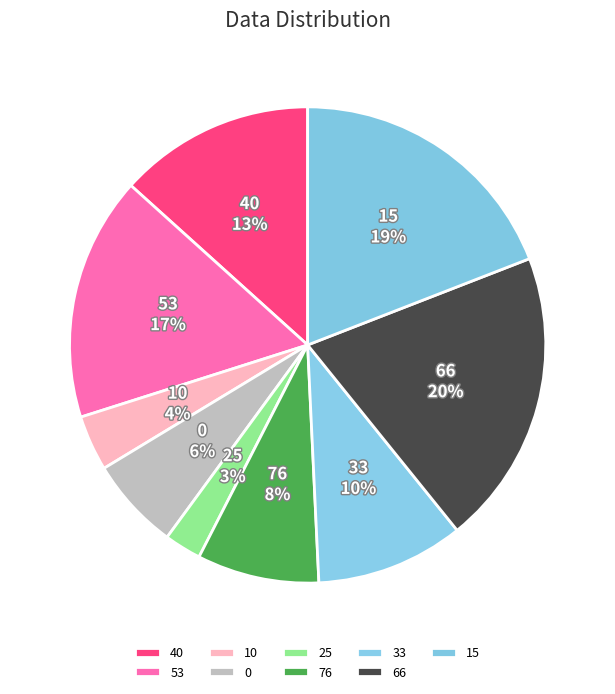

To the nearest percent, what percentage of the pie is 40?

13%